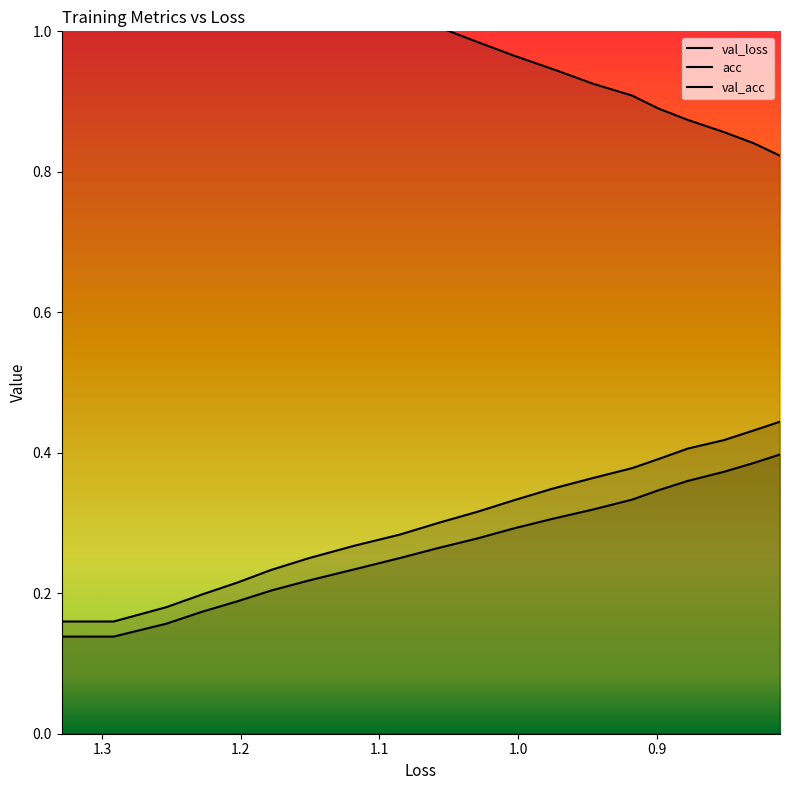

True or false: acc and val_loss intersect in this chart.

False